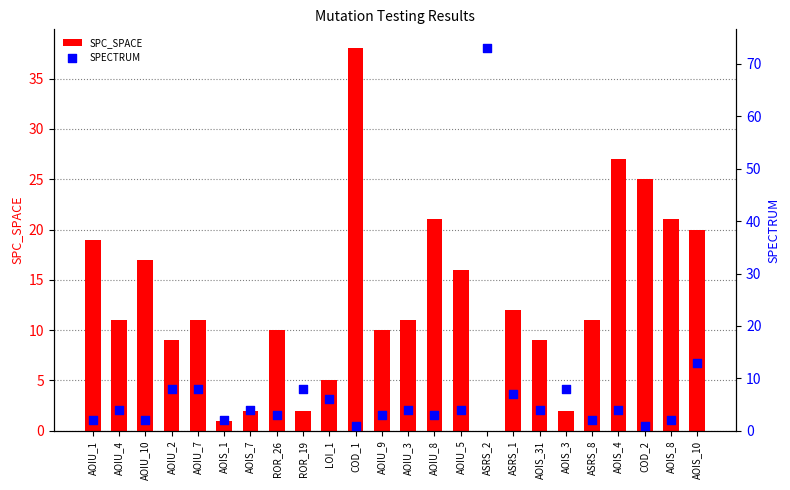

Which series has the largest Y range (max minus min)?

SPECTRUM